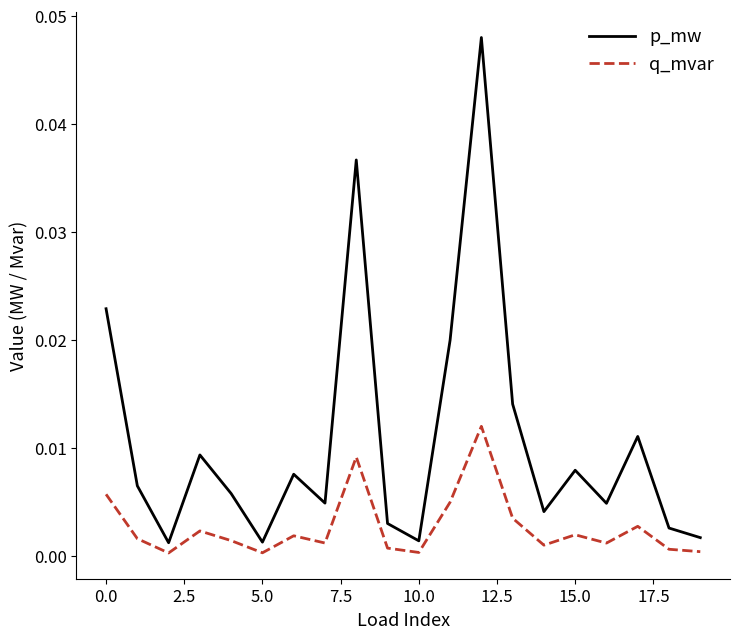

Which series has the widest spread of values?

p_mw